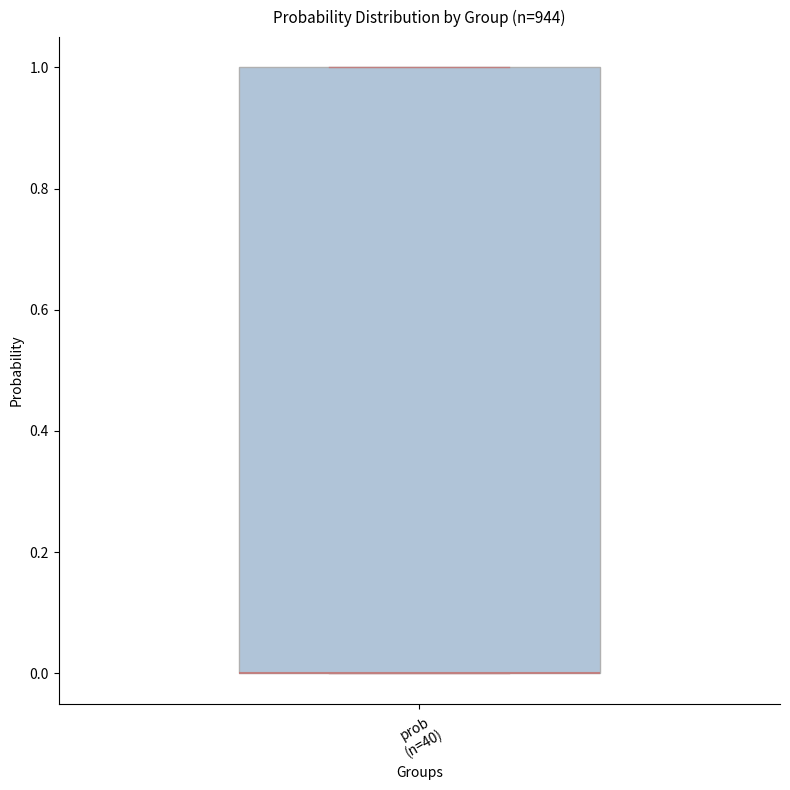

Where is the lower edge of the box for prob (n=40) on the y-axis? The values are not printed on the chart, so give them approximately, as read against the axis.

0